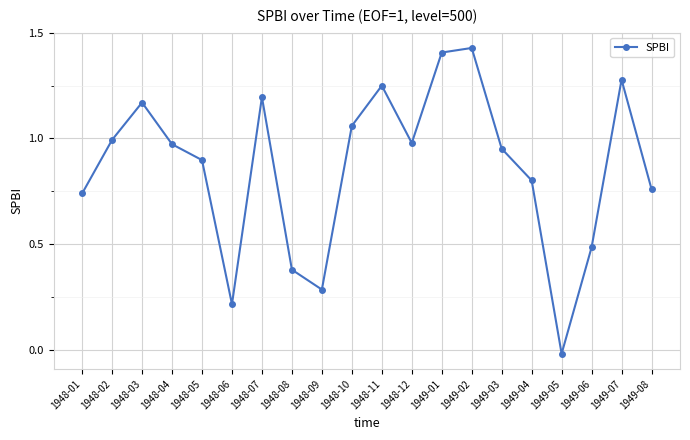

Count the number of data series in this chart.

1